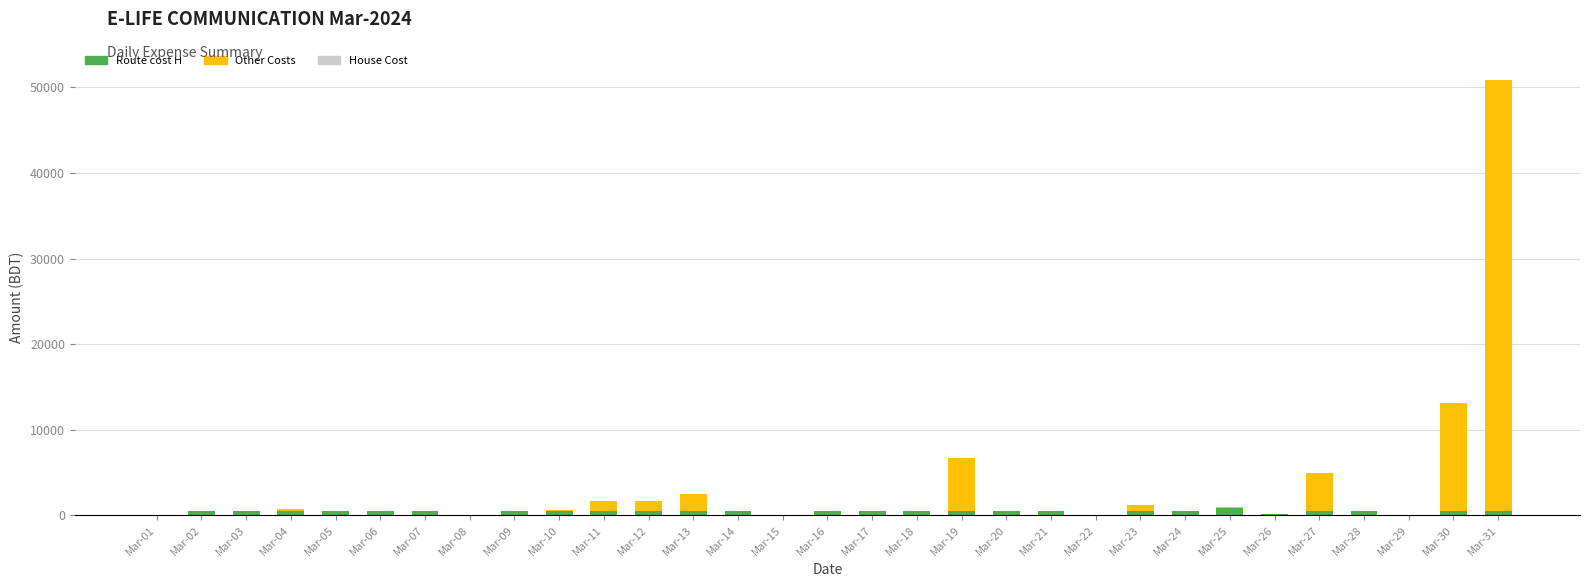

Are the bars horizontal?

No